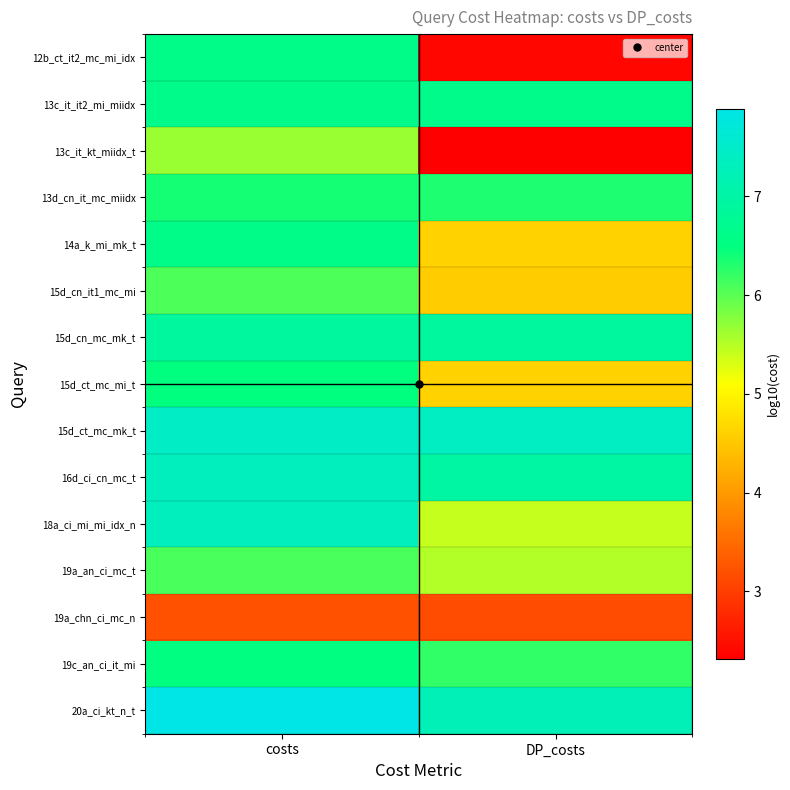

What is the spread (max minus min) of values at DP_costs?

5.1